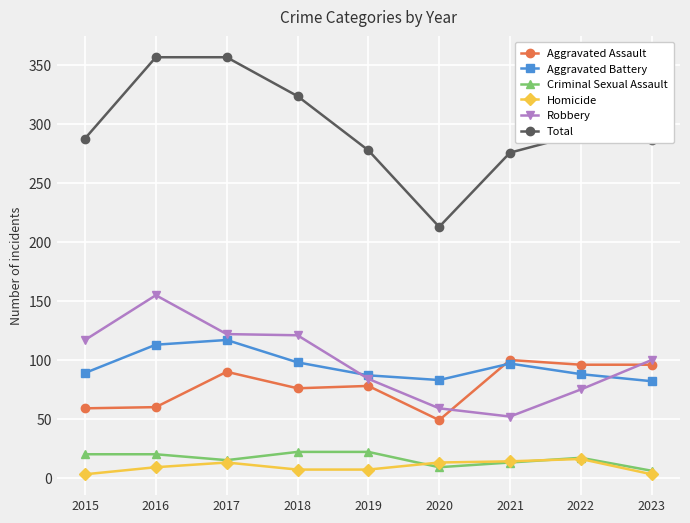

Read the Total value at 2018, to the nearest 50.

300